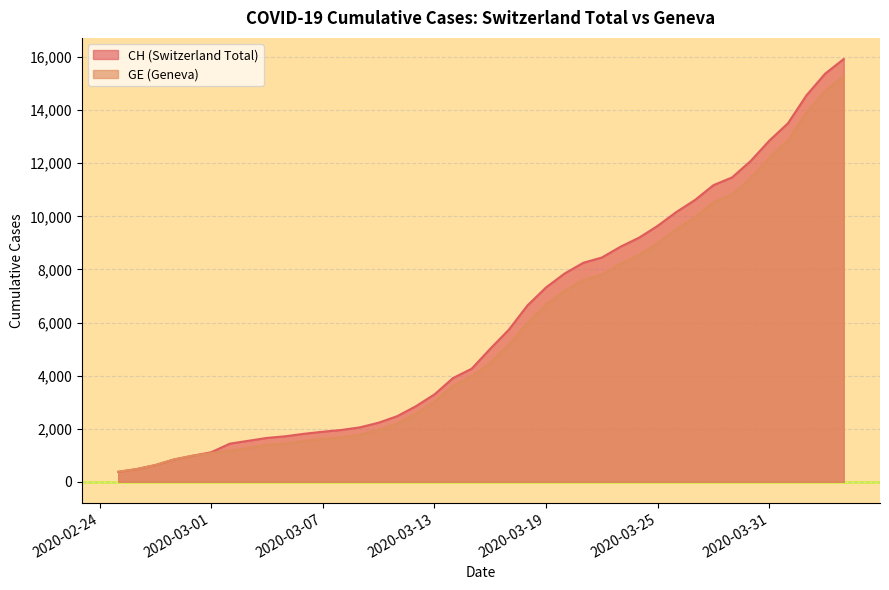

Which category has the lowest value across all series?

2020-02-25